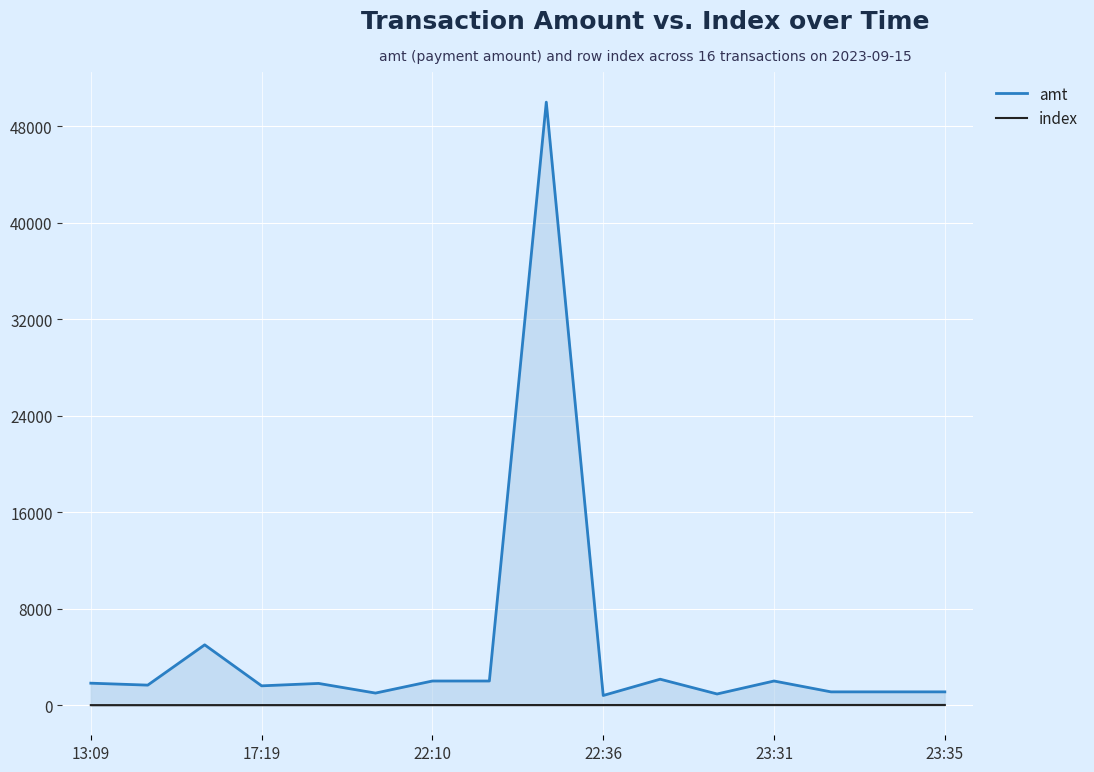

Which series has the largest total across all categories?

amt